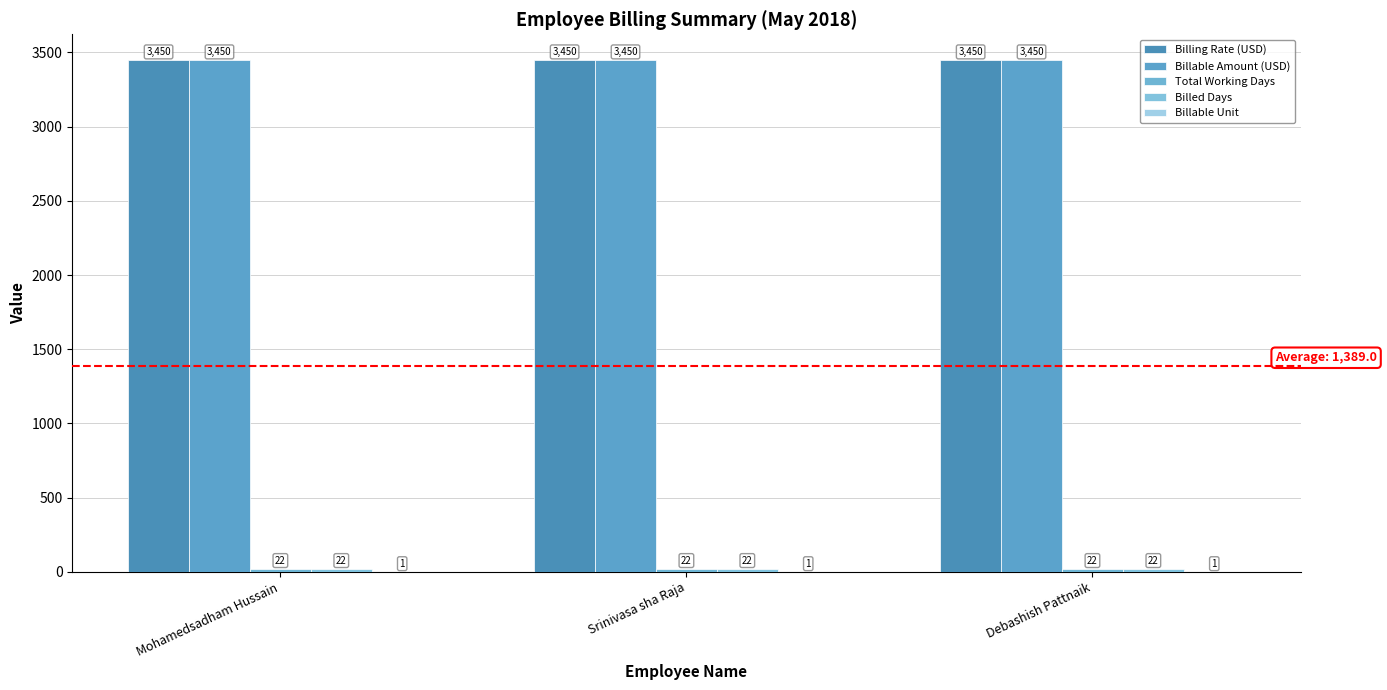

What is the value of the Billable Amount (USD) bar at the 3rd from the left?

3450